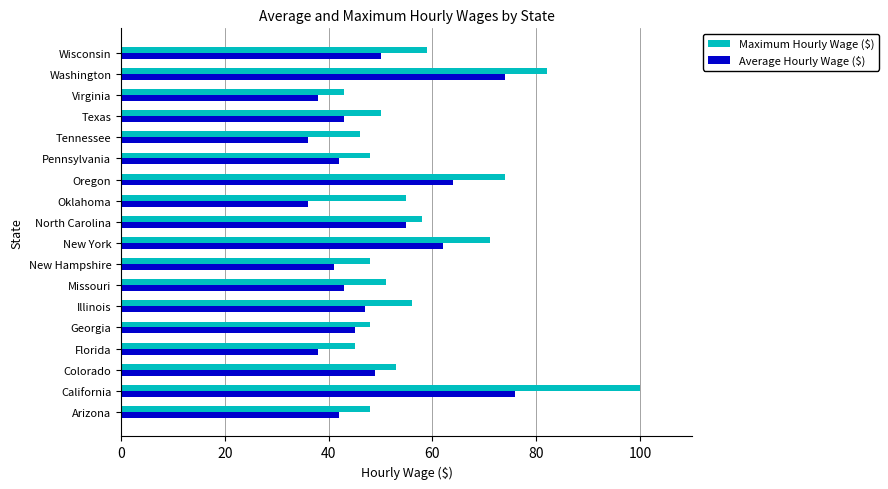

True or false: Maximum Hourly Wage ($) has a value of 20 at New York.

False